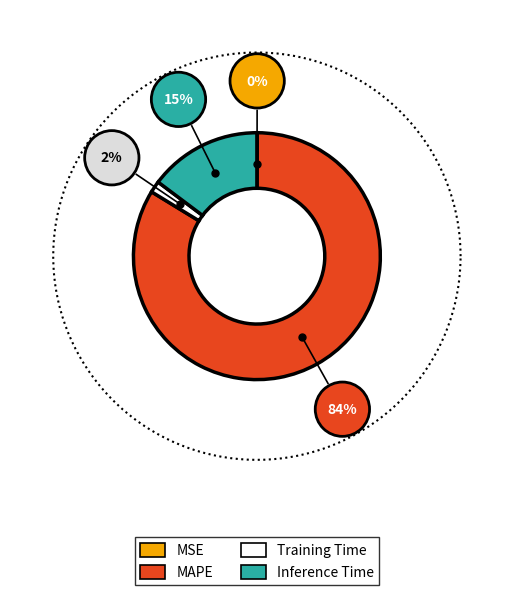

Is MSE the majority of the pie?

No